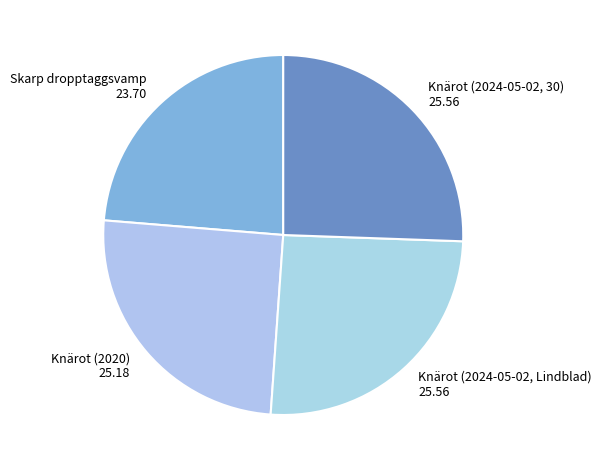

Which slice is the smallest?

Skarp dropptaggsvamp